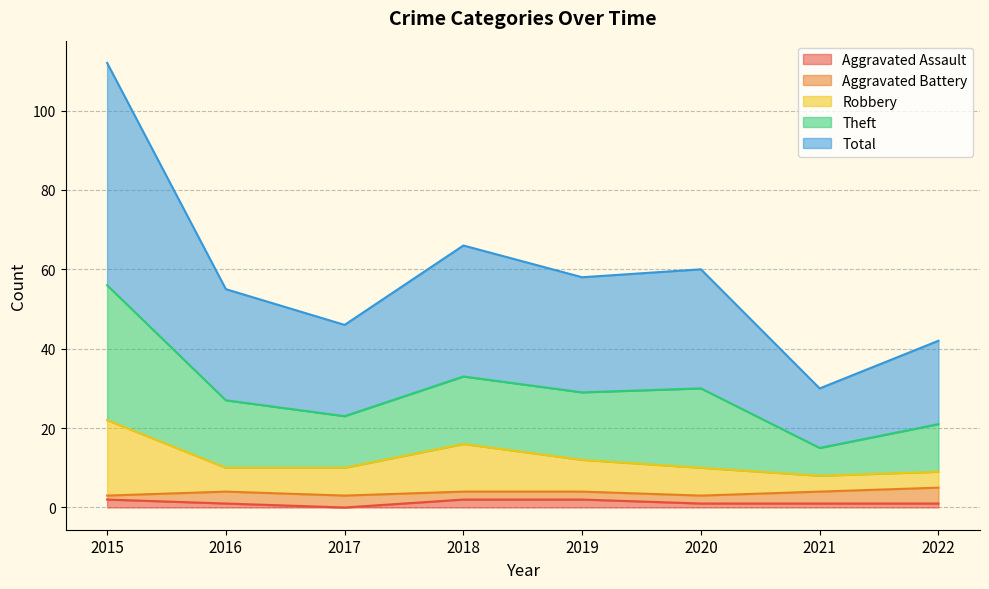

True or false: Aggravated Assault has a value of 2 at 2019.

True